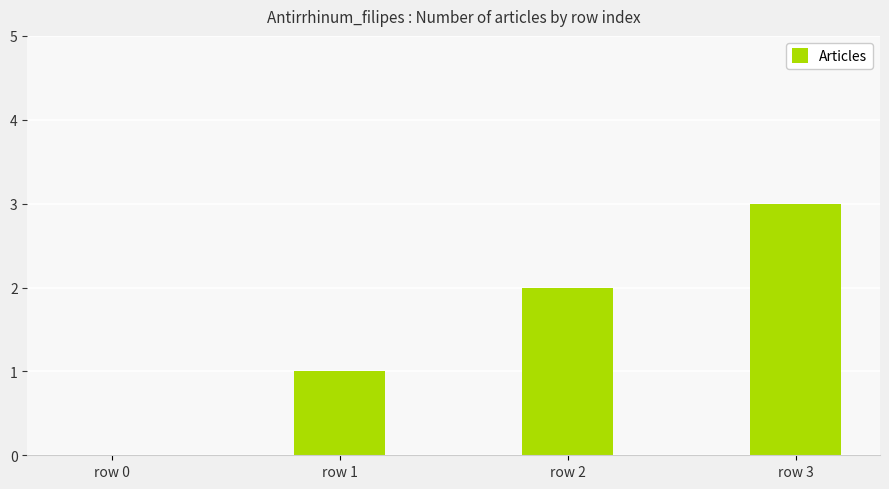

How many values are between 1 and 3?

3